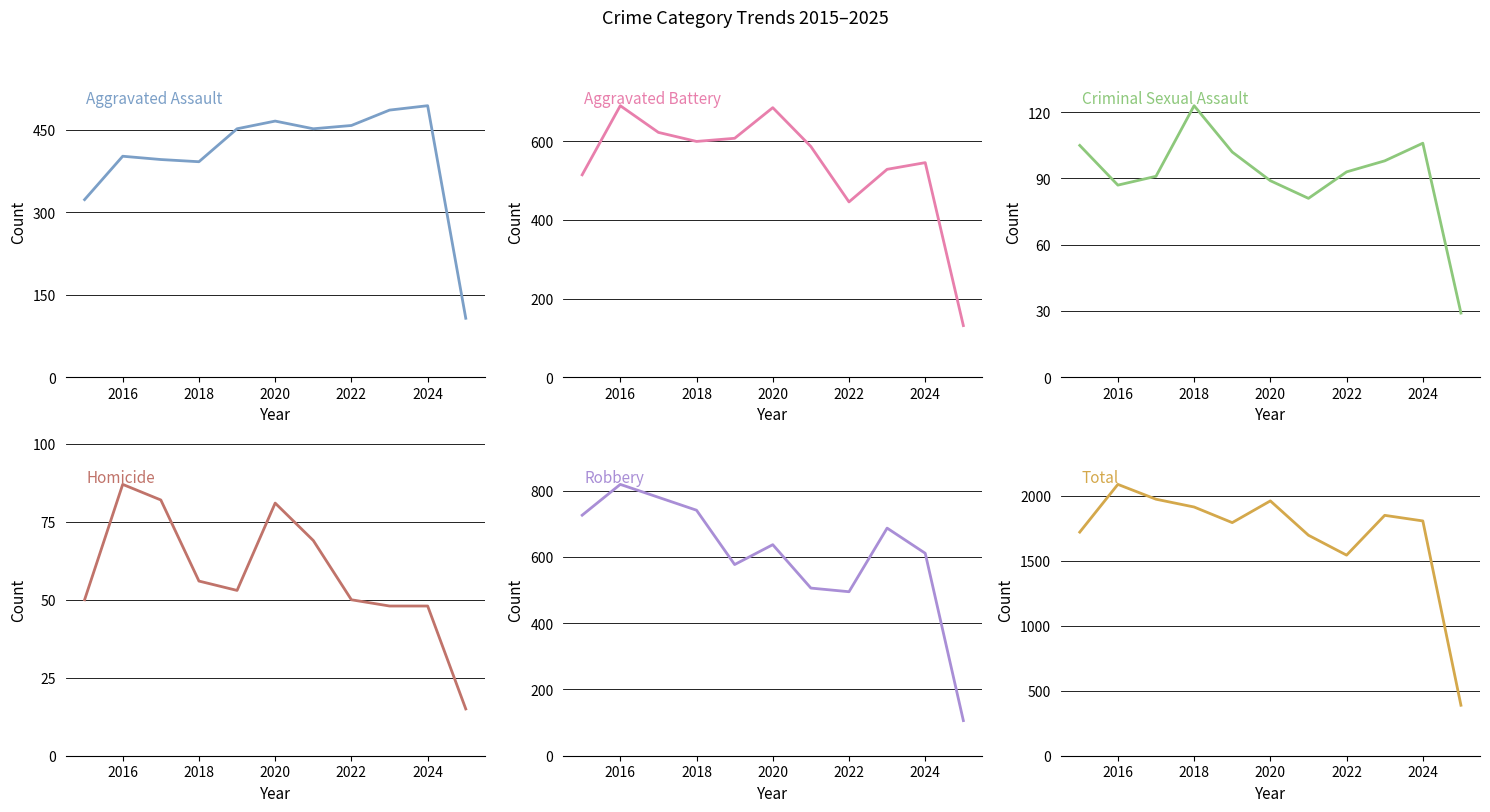

What is the average value of the Aggravated Assault series?

403